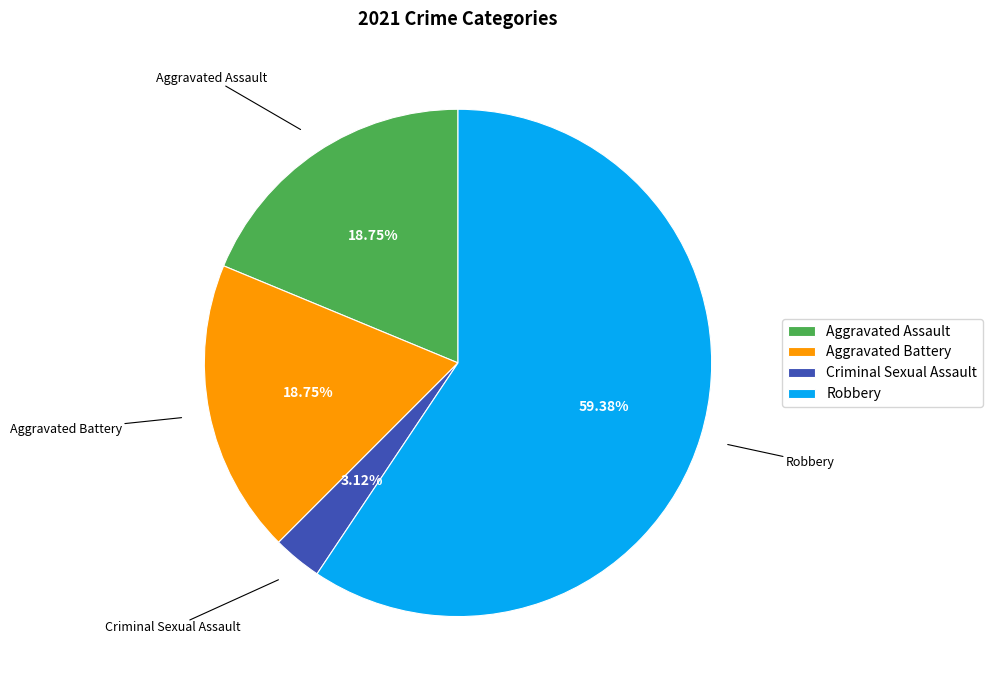

What percentage is the Aggravated Assault slice, to the nearest percent?

19%